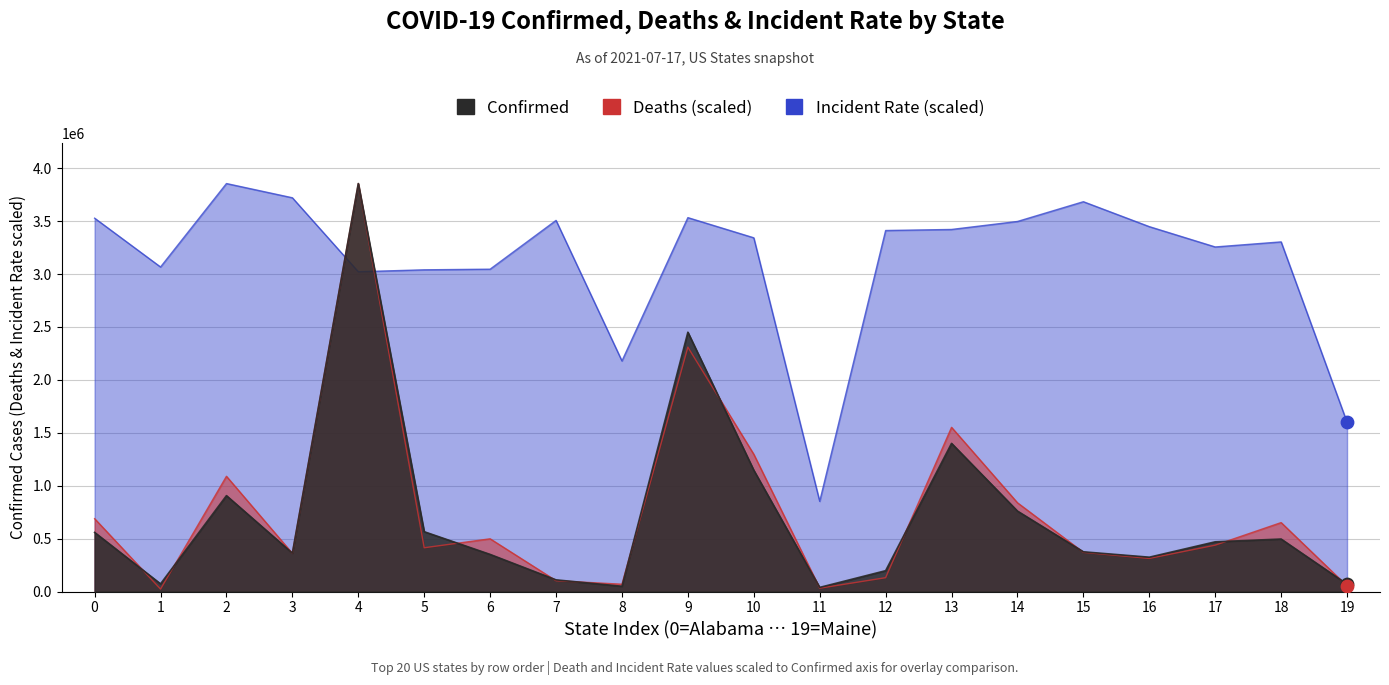

Which series reaches the maximum Y coordinate?

Confirmed